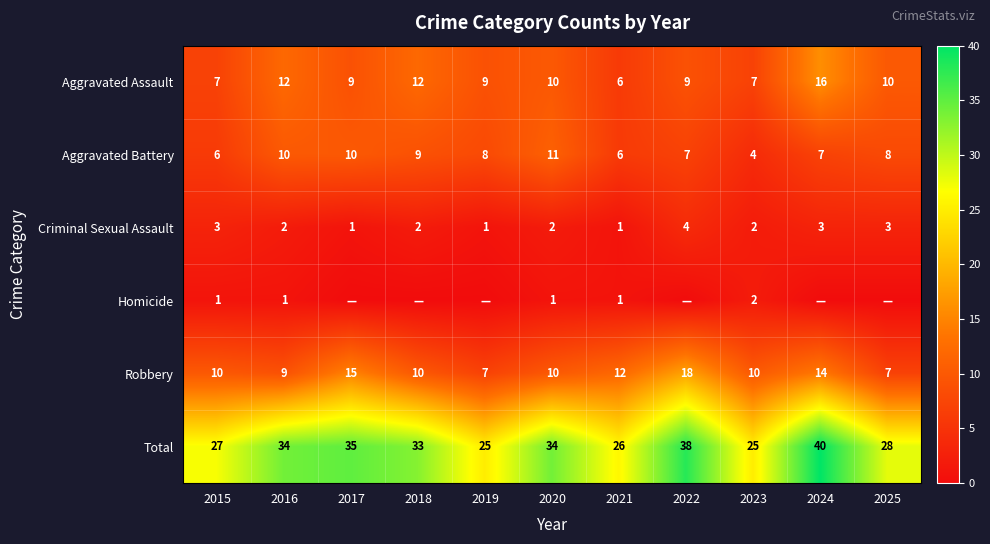

Count the number of categories in the chart.

11